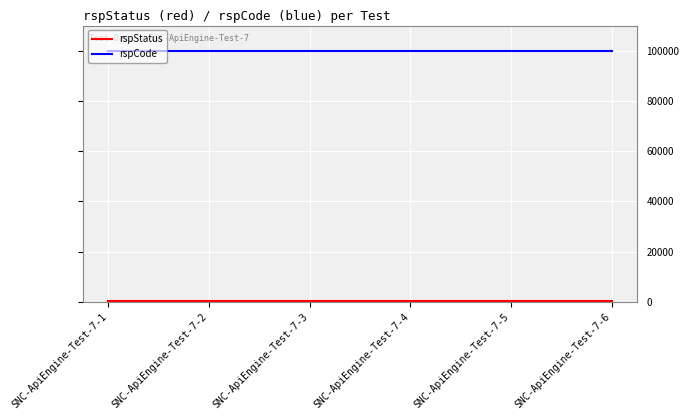

The value of rspCode at SNC-ApiEngine-Test-7-2 is 100000. True or false?

True